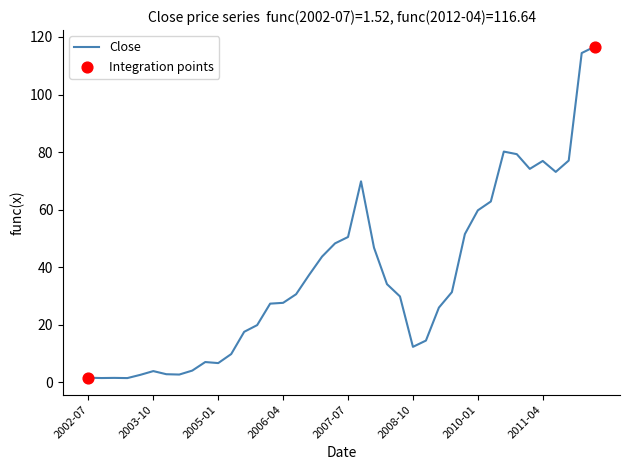

Does the chart have visible grid lines?

No